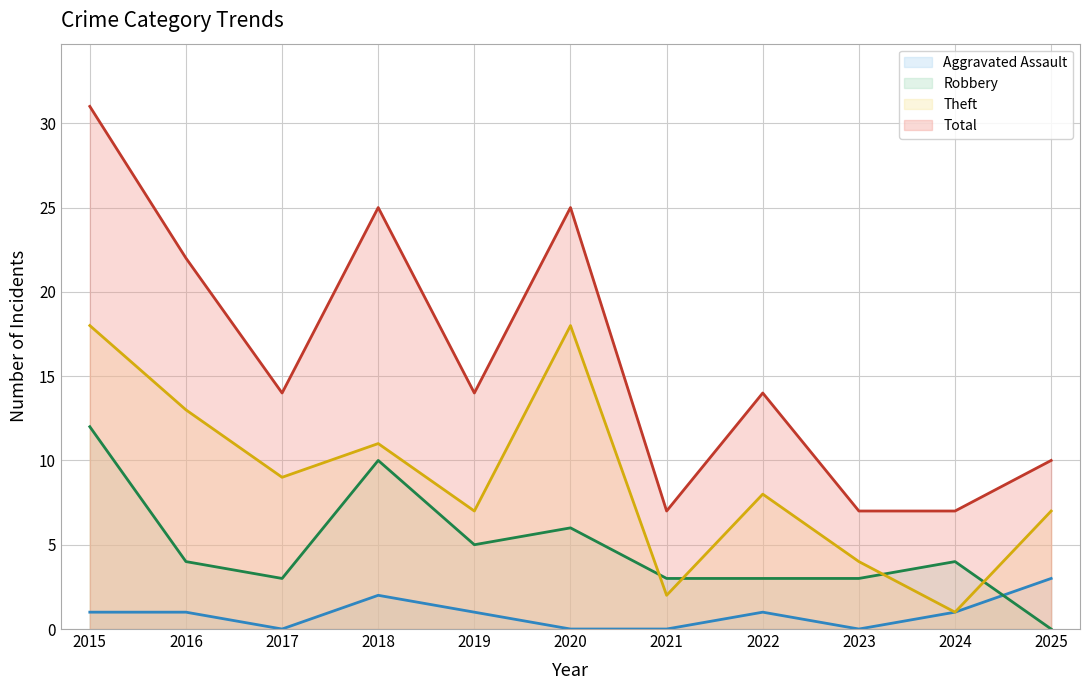

Reading left to right, what are all the values shown in this chart?

Aggravated Assault: 2015=1	2016=1	2017=0	2018=2	2019=1	2020=0	2021=0	2022=1	2023=0	2024=1	2025=3
Robbery: 2015=12	2016=4	2017=3	2018=10	2019=5	2020=6	2021=3	2022=3	2023=3	2024=4	2025=0
Theft: 2015=18	2016=13	2017=9	2018=11	2019=7	2020=18	2021=2	2022=8	2023=4	2024=1	2025=7
Total: 2015=31	2016=22	2017=14	2018=25	2019=14	2020=25	2021=7	2022=14	2023=7	2024=7	2025=10